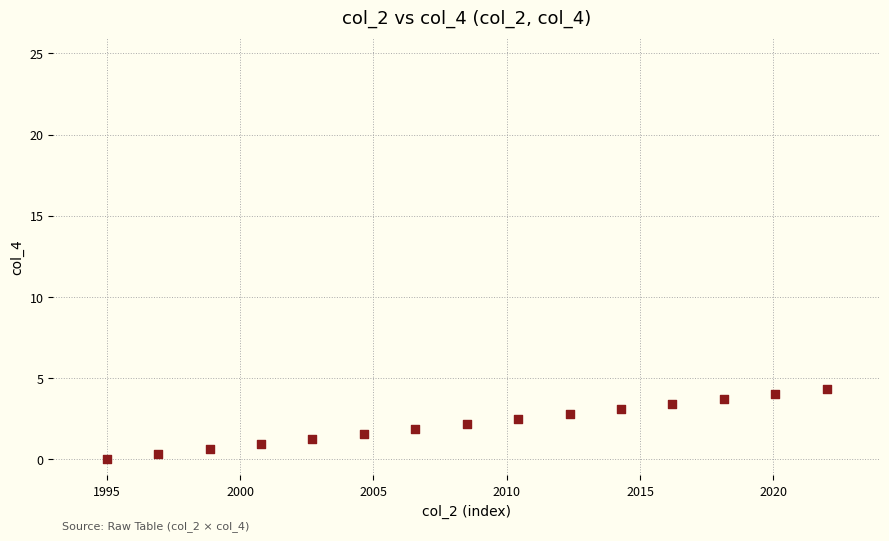

What is the range of Y values (max minus min)?

4.3